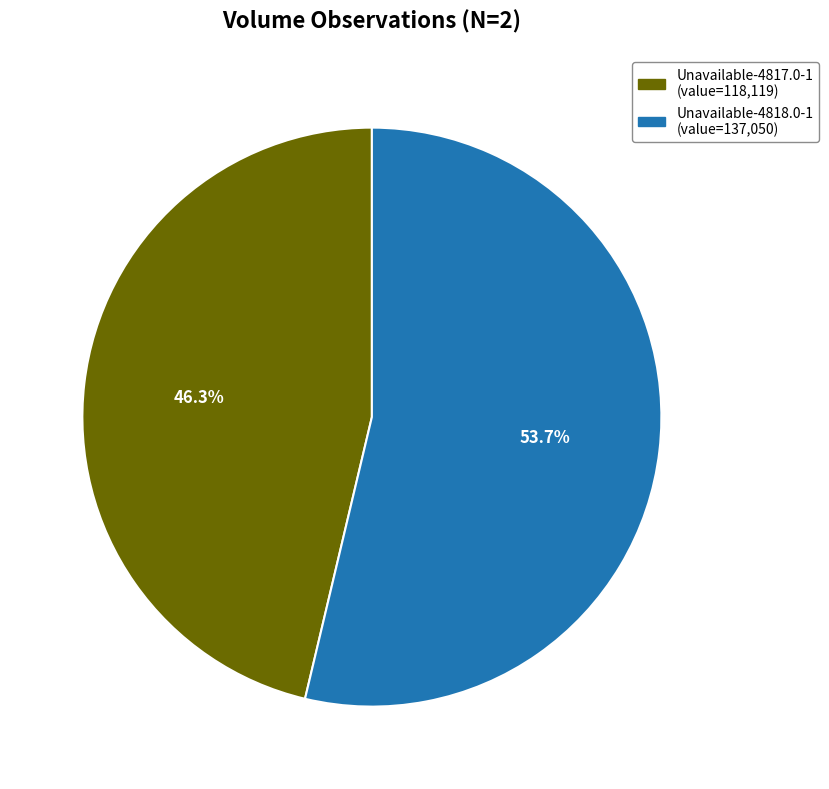

Does Unavailable-4818.0-1 account for over 50% of the chart?

Yes